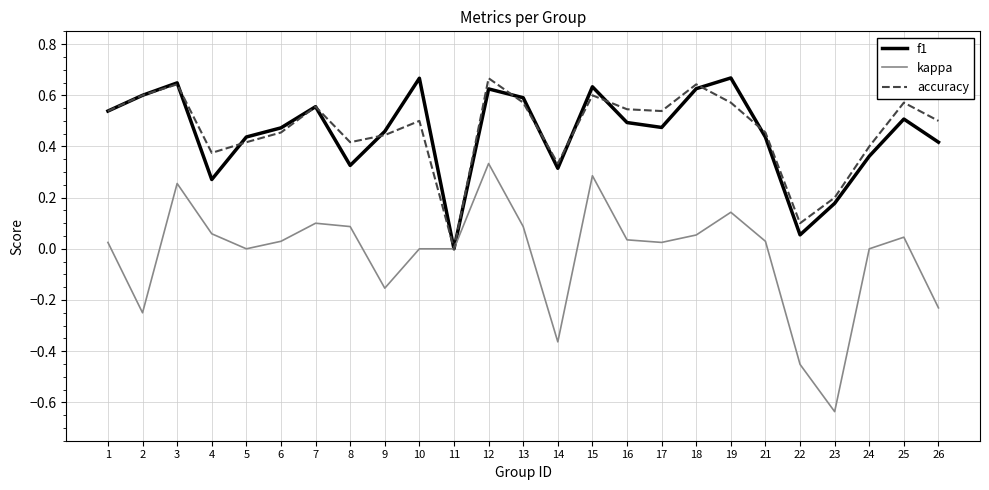

What is the total value across all series at 25?

1.1